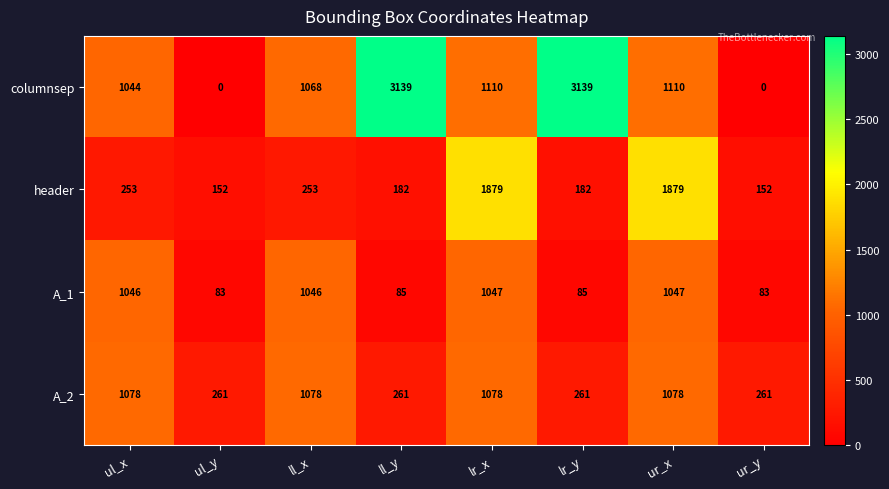

How many values in the header series are below 253?

4